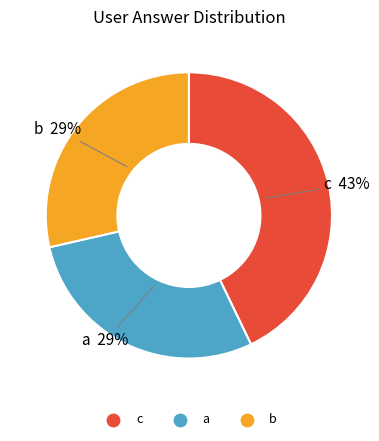

Do c and a together represent more than half of the pie?

Yes